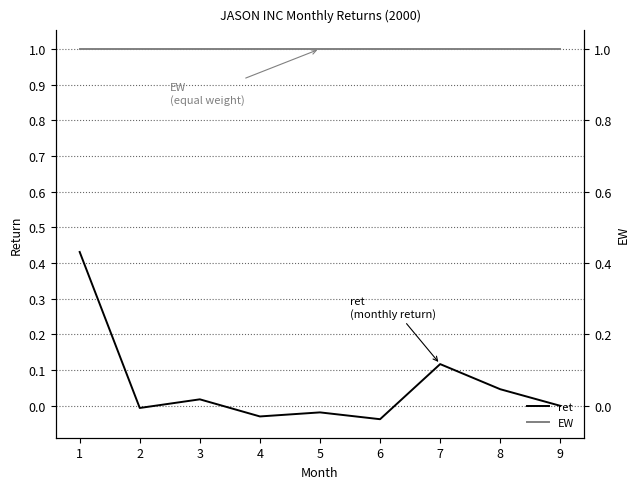

How many interior local peaks does the ret series have?

3